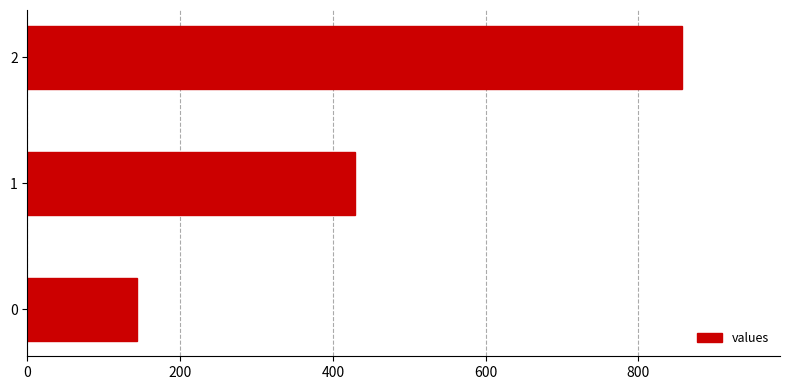

Is it true that the value at 1 is 632.0?

False